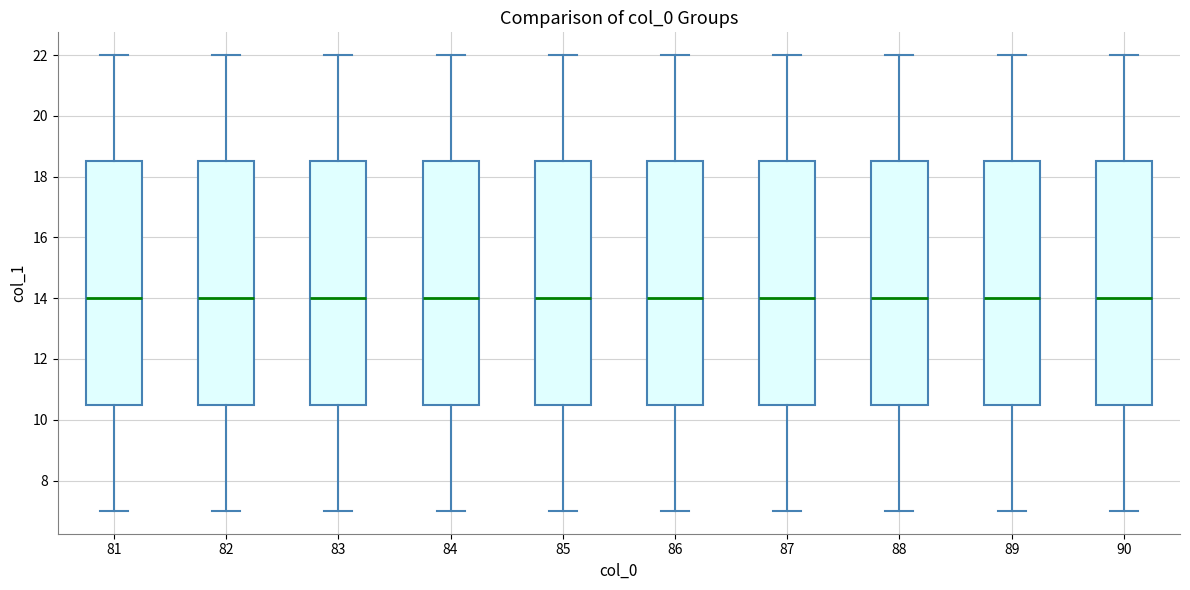

Reading left to right, read every box against the y-axis: the position of its median line, the range the box covers, and the ends of its whiskers. The values are not printed on the chart, so give them approximately, as read against the axis.

81: median 14.0, box 10.6 to 18.6, whiskers 7.0 to 22.0
82: median 14.0, box 10.6 to 18.6, whiskers 7.0 to 22.0
83: median 14.0, box 10.6 to 18.6, whiskers 7.0 to 22.0
84: median 14.0, box 10.6 to 18.6, whiskers 7.0 to 22.0
85: median 14.0, box 10.6 to 18.6, whiskers 7.0 to 22.0
86: median 14.0, box 10.6 to 18.6, whiskers 7.0 to 22.0
87: median 14.0, box 10.6 to 18.6, whiskers 7.0 to 22.0
88: median 14.0, box 10.6 to 18.6, whiskers 7.0 to 22.0
89: median 14.0, box 10.6 to 18.6, whiskers 7.0 to 22.0
90: median 14.0, box 10.6 to 18.6, whiskers 7.0 to 22.0